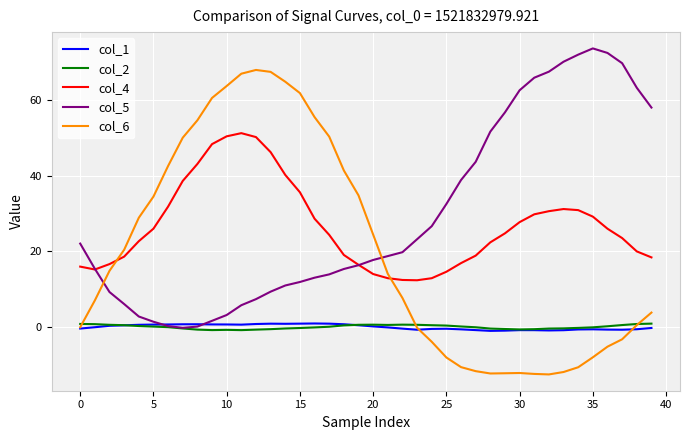

What is the lowest value of the col_6 series?

-12.5